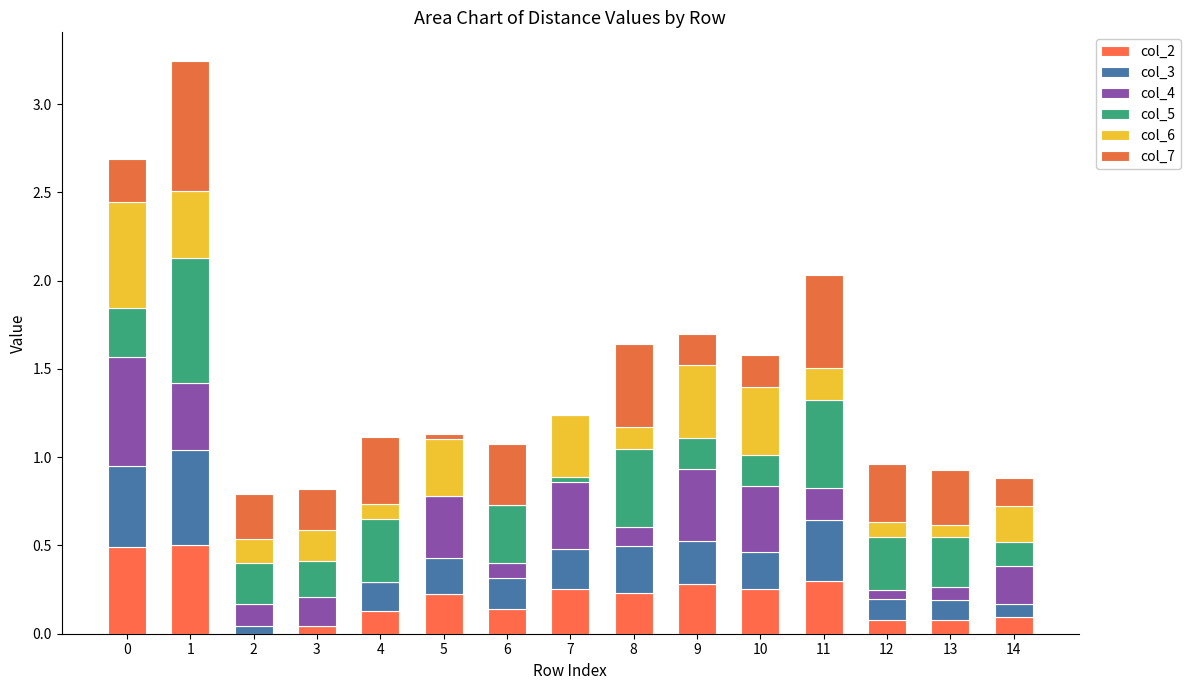

The value of col_4 at 10 is 0.2. True or false?

False